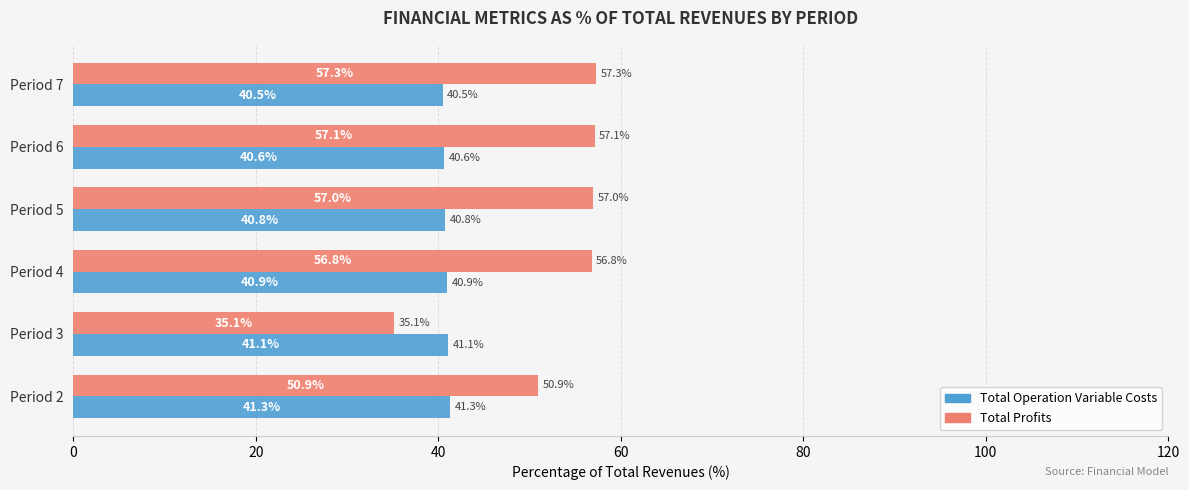

How many data points does each series have?

6